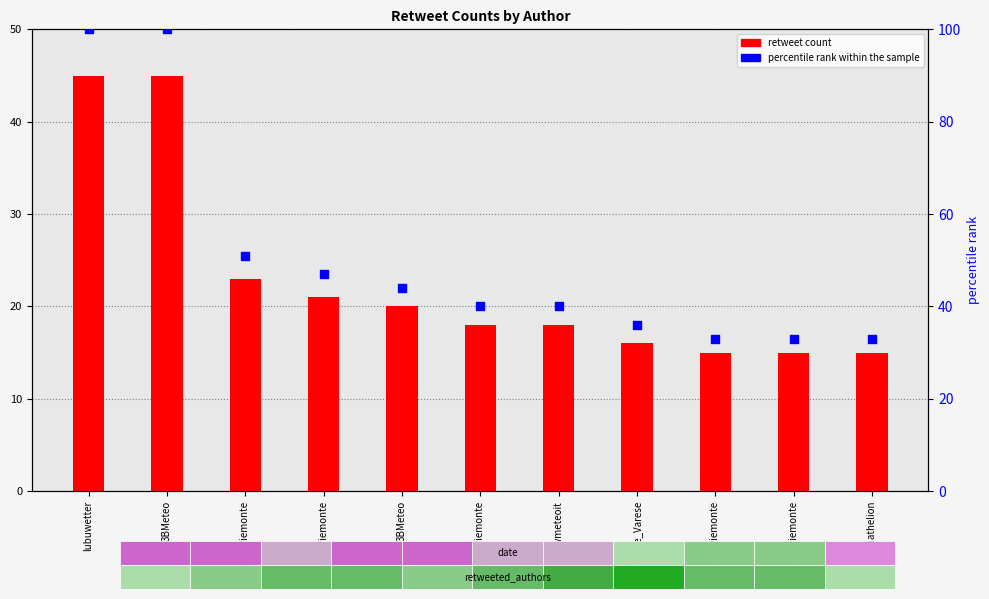

Is the value of retweet count at ArpaPiemonte greater than the value of percentile rank within the sample at ArpaPiemonte?

No